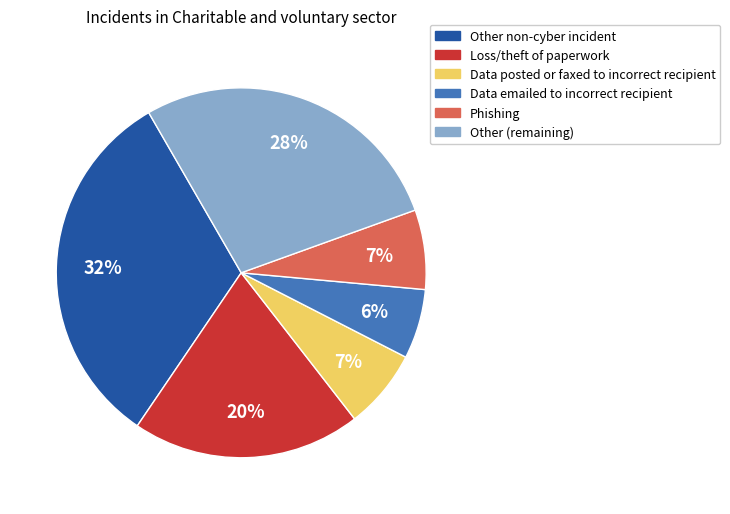

To the nearest percent, what is the difference between the largest and smallest slice percentages?

26%